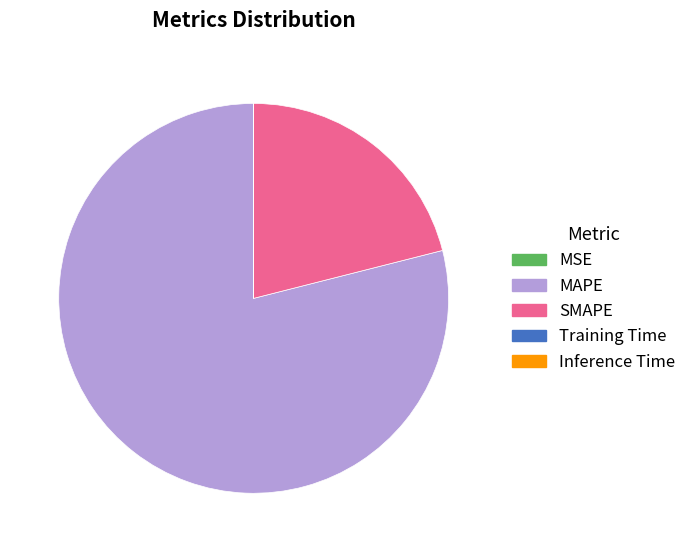

Does any single category account for the majority?

Yes